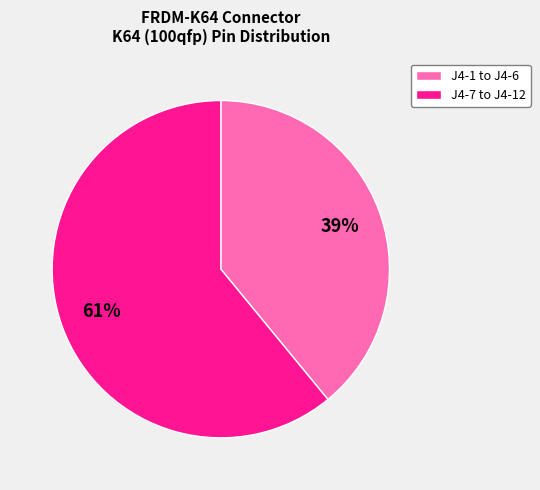

To the nearest percent, what percentage of the pie is J4-1 to J4-6?

39%